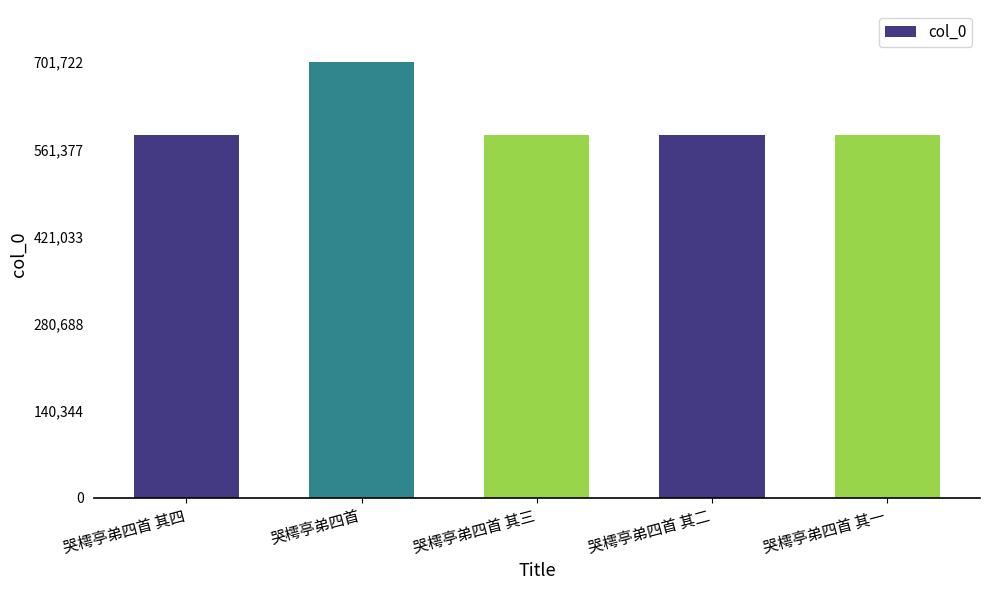

How many series are shown in this chart?

1